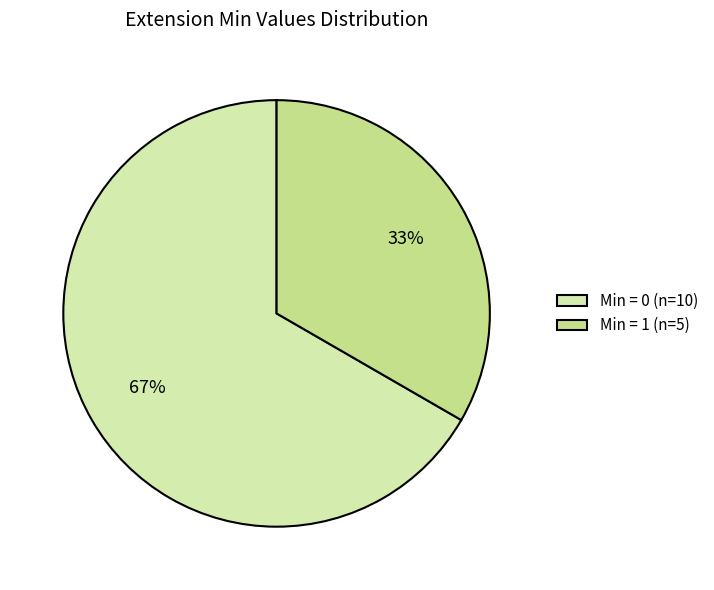

Is it true that Min = 1 (n=5) is 26% of the pie?

False